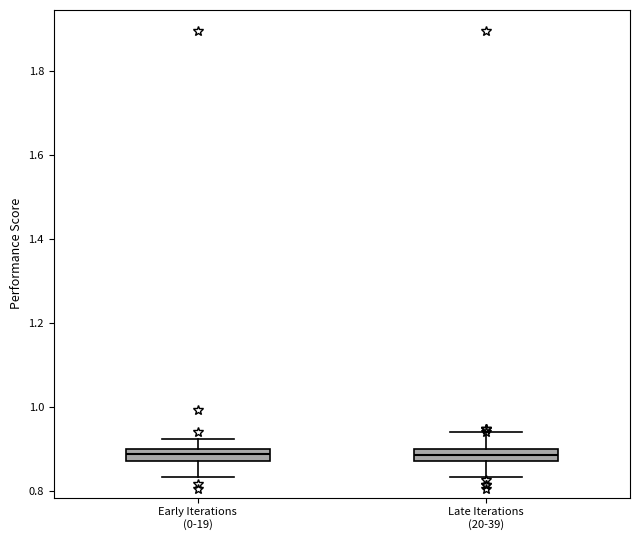

Where is the upper edge of the box for Late Iterations (20-39) on the y-axis? The values are not printed on the chart, so give them approximately, as read against the axis.

0.90